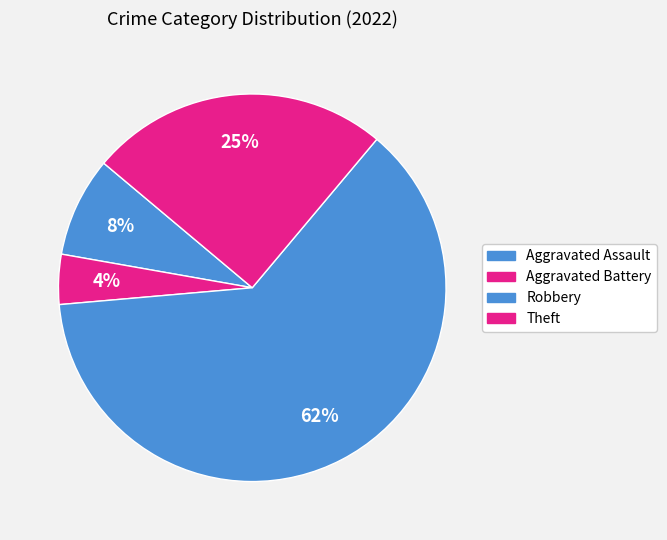

Count the number of slices in the pie.

4